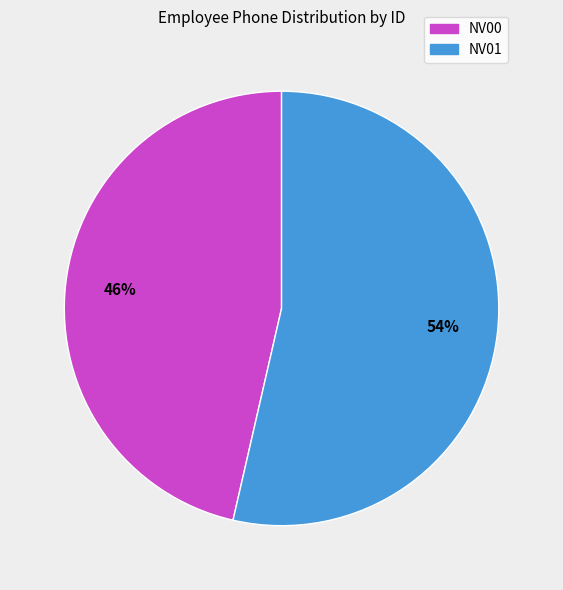

Does any single category account for the majority?

Yes